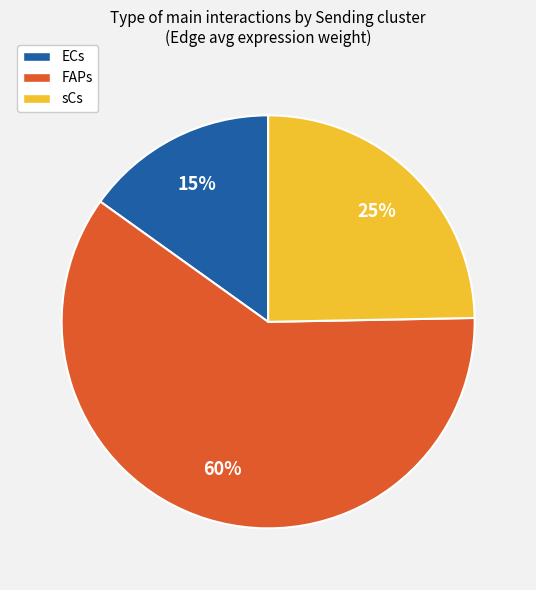

Which category accounts for the majority?

FAPs